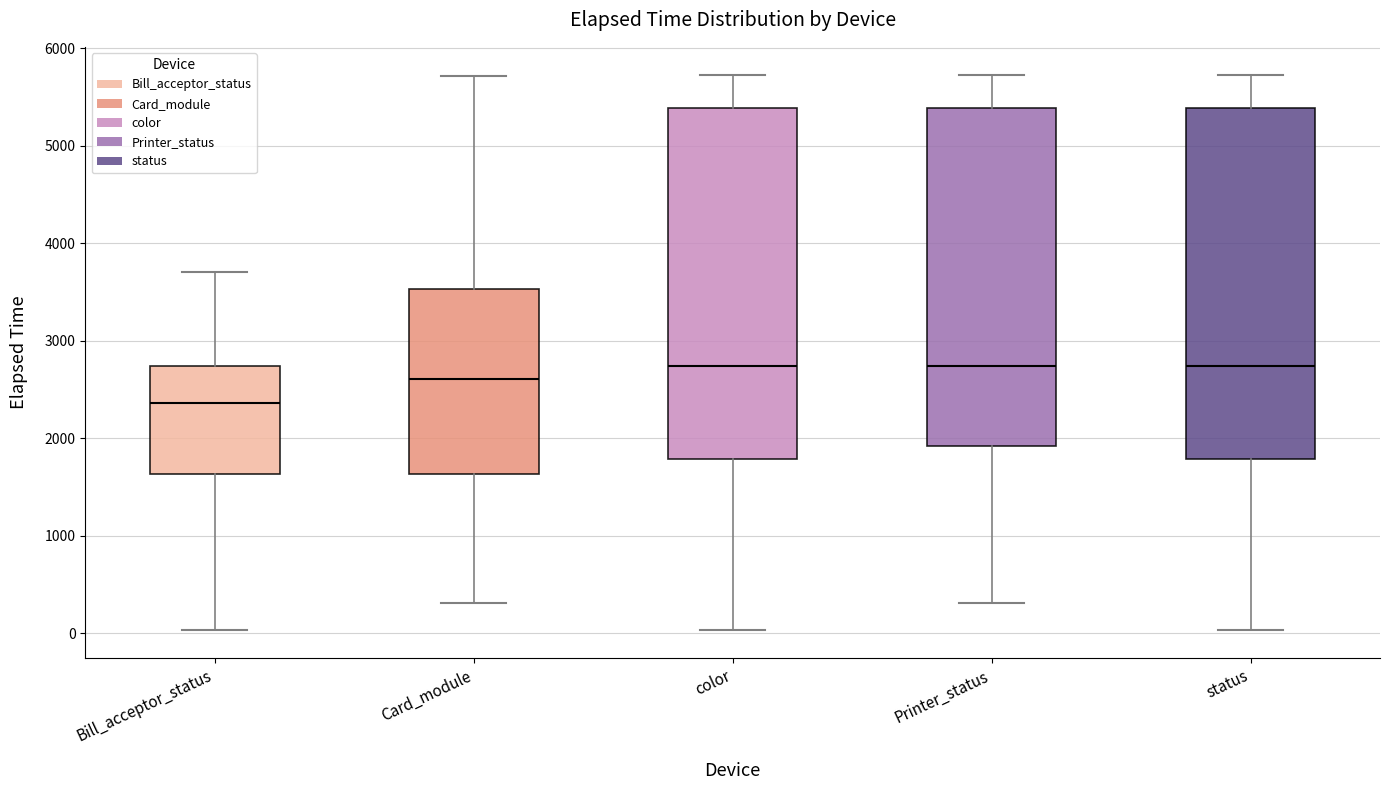

Which box's median line is the lowest?

Bill_acceptor_status